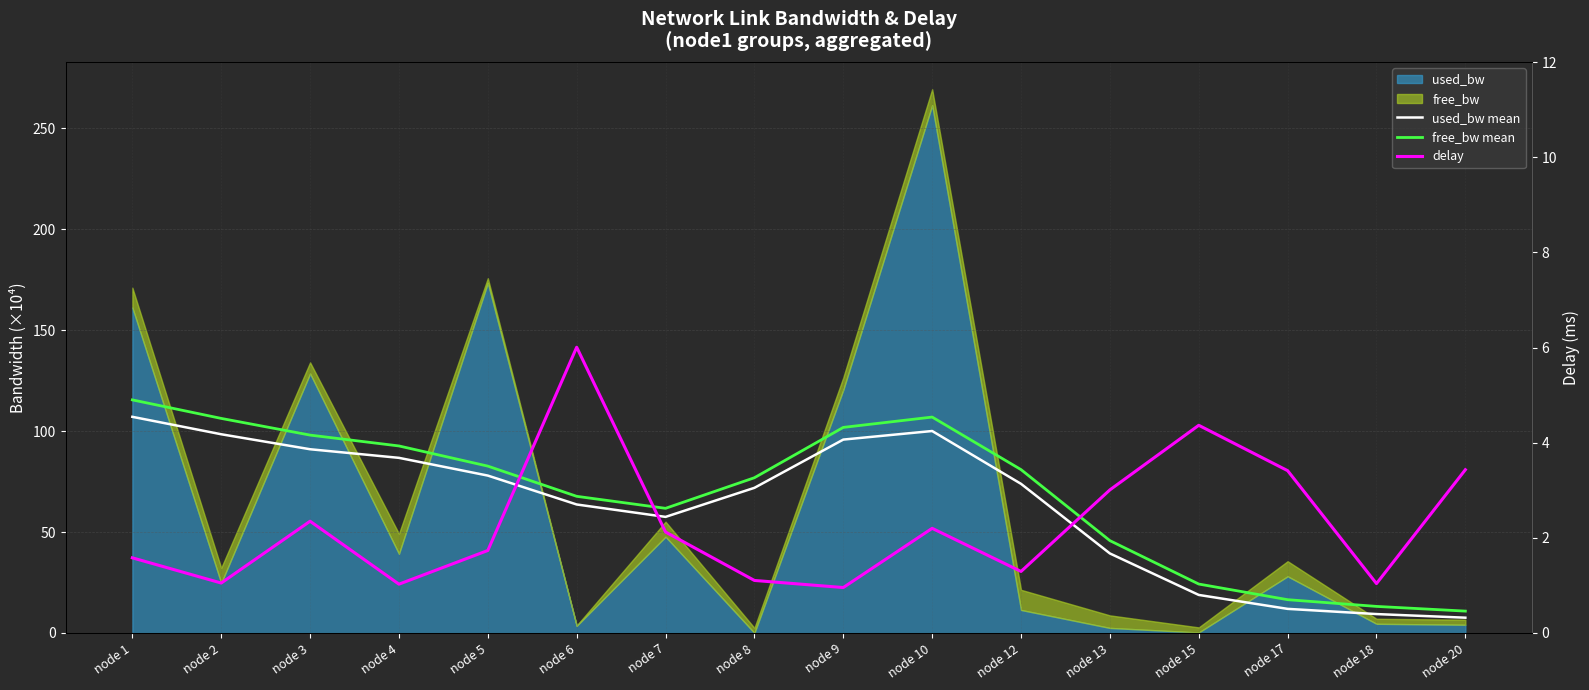

At which label is delay closest to 3?

node 13